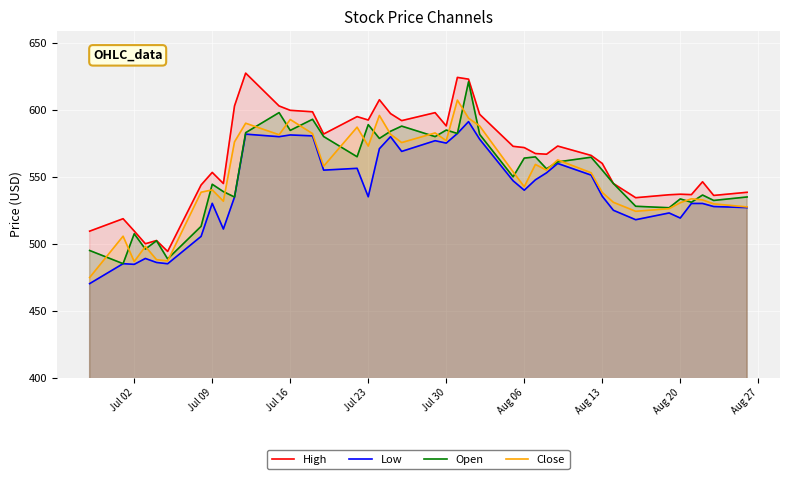

True or false: Close has more than 0 interior local peaks.

True